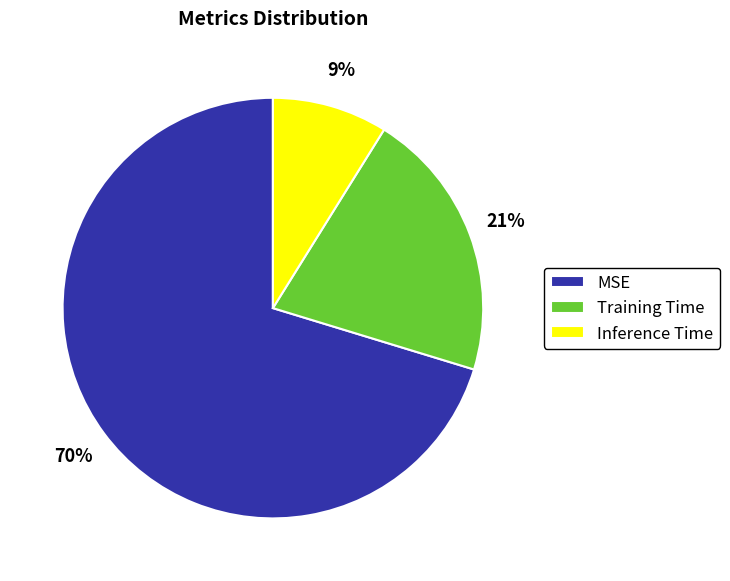

Is it true that Inference Time is 9% of the pie?

True